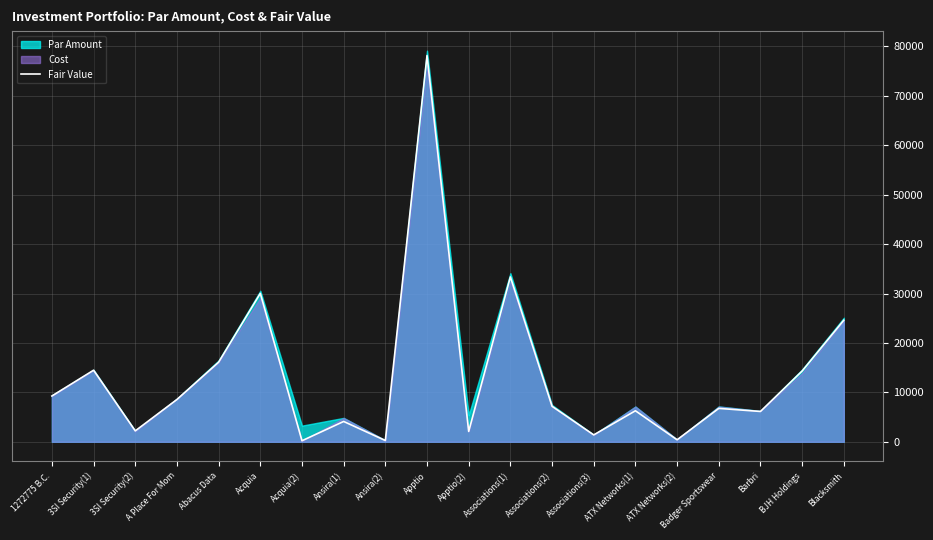

Where is Fair Value nearest to the value 39184?

Associations(1)